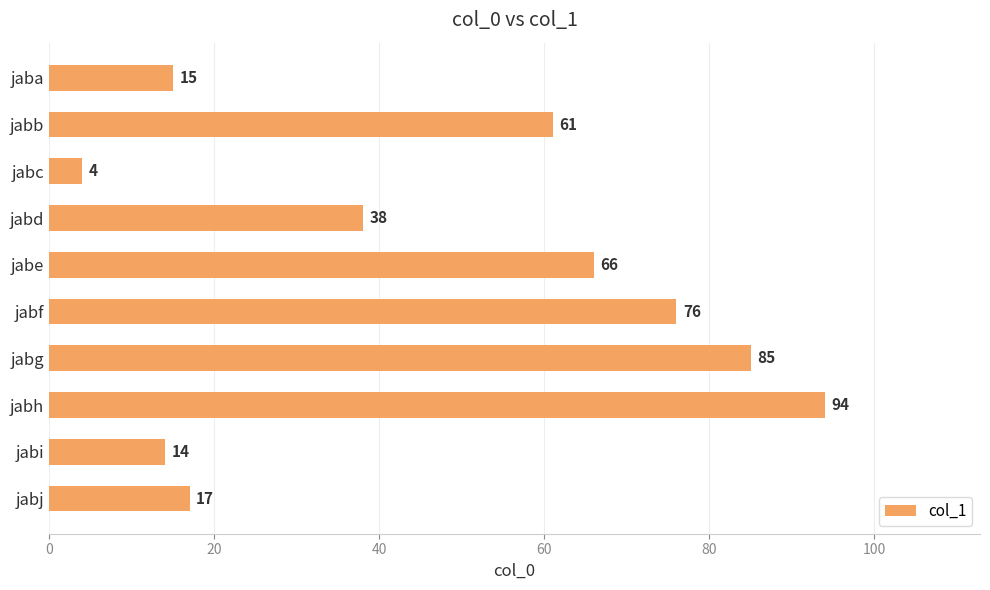

Reading top to bottom, transcribe all the data shown in this chart.

15	61	4	38	66	76	85	94	14	17